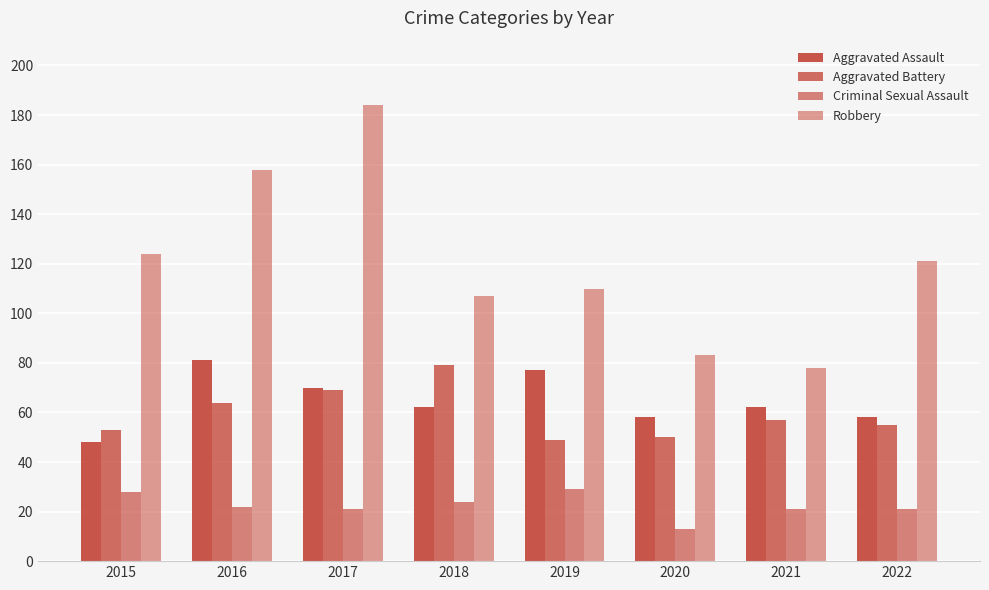

Which has a higher value, 2020 or 2015?

2020